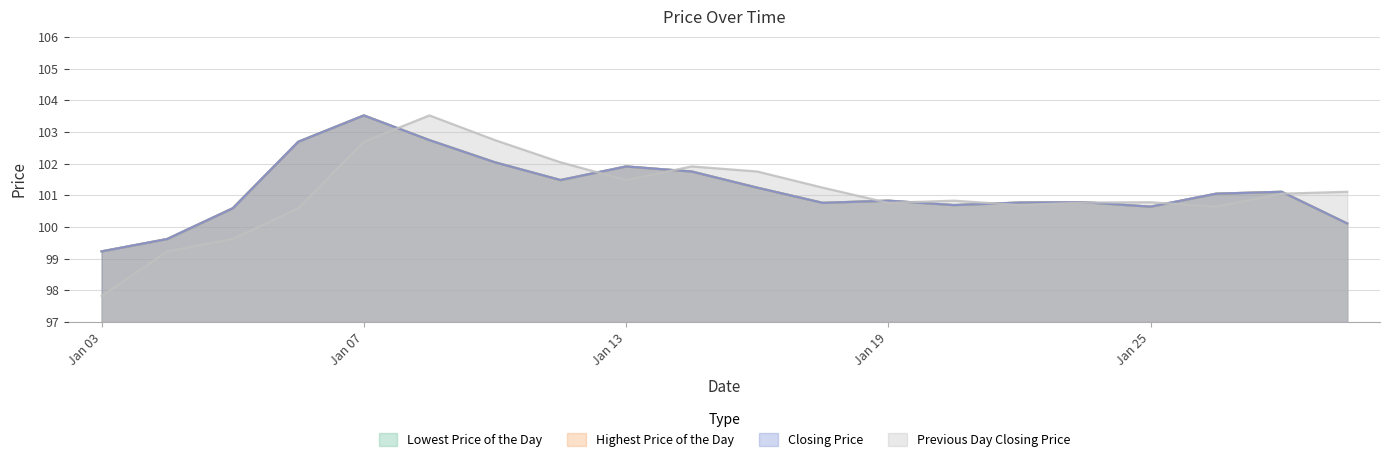

Is the value of Previous Day Closing Price at 20110104 greater than the value of Lowest Price of the Day at 20110105?

No